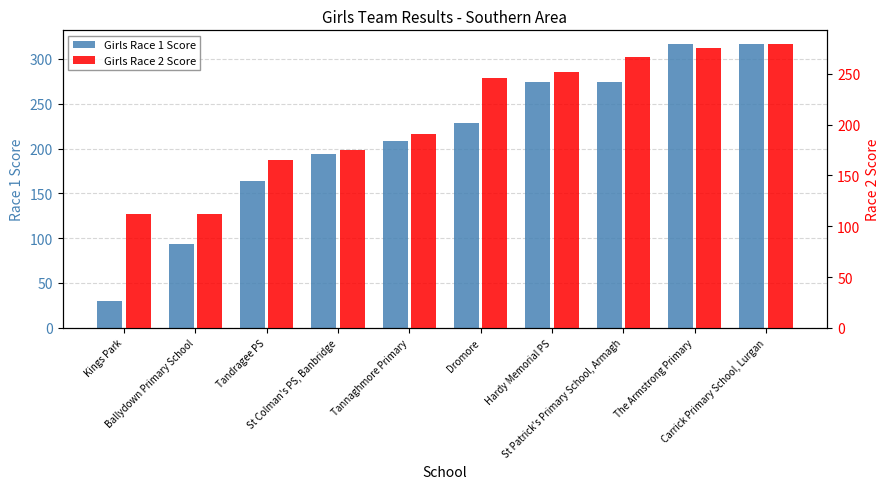

True or false: Girls Race 1 Score has a value of 274 at Hardy Memorial PS.

True